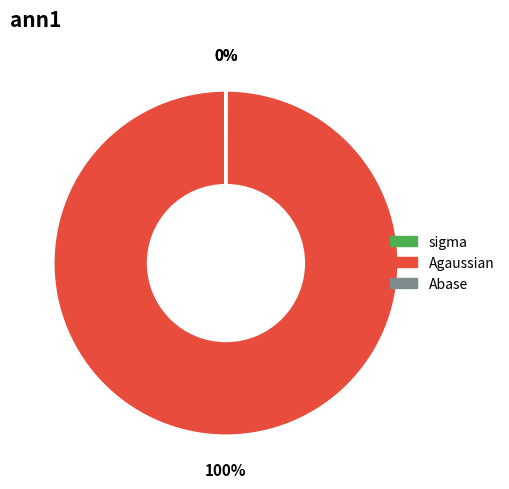

What is the largest slice in the pie chart?

Agaussian